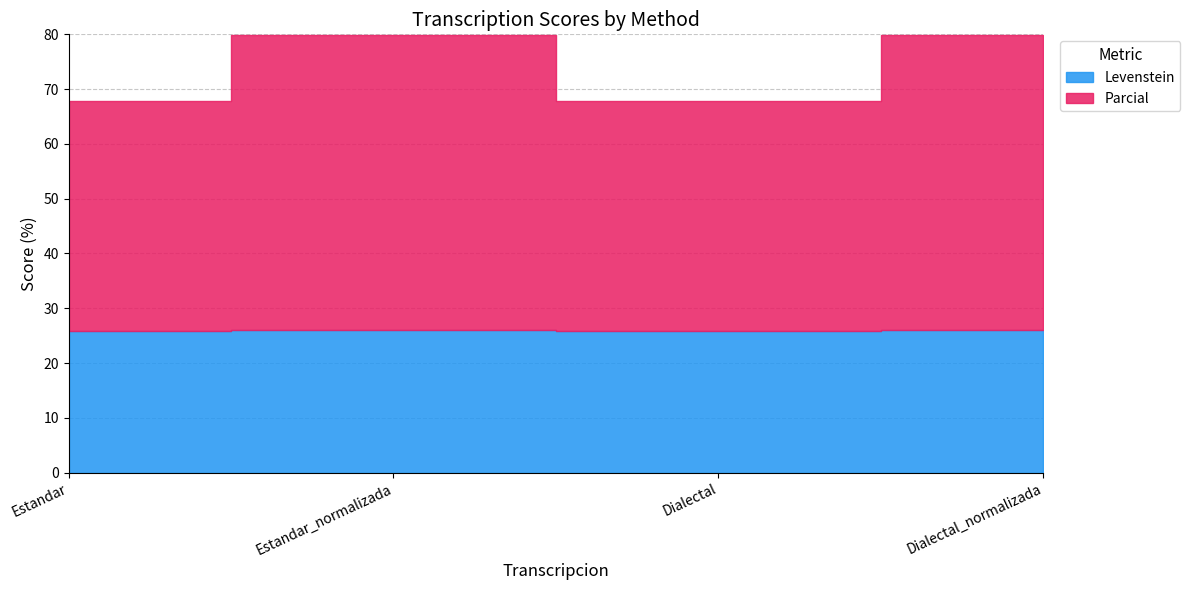

Rank the series at Estandar_normalizada from highest to lowest value.

Parcial, Levenstein